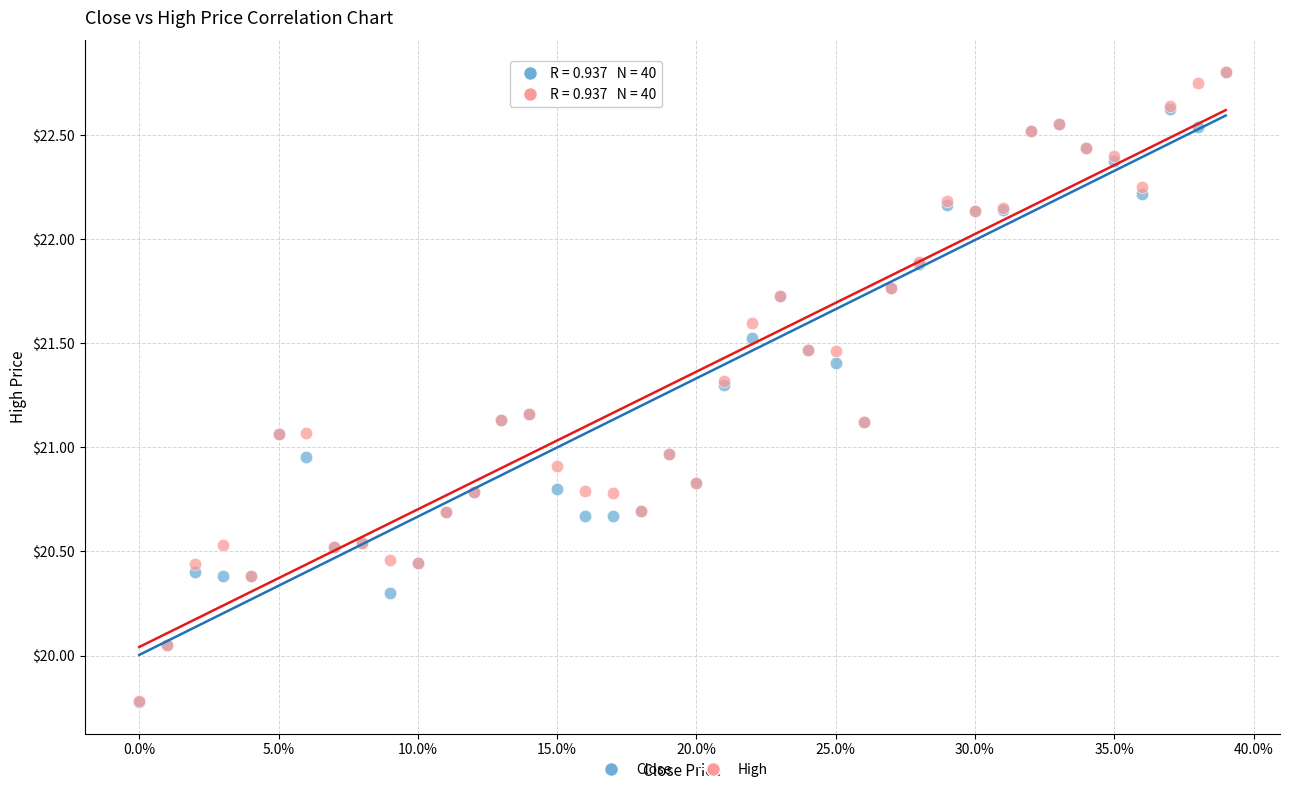

What are all the series names shown in the legend?

Close, High